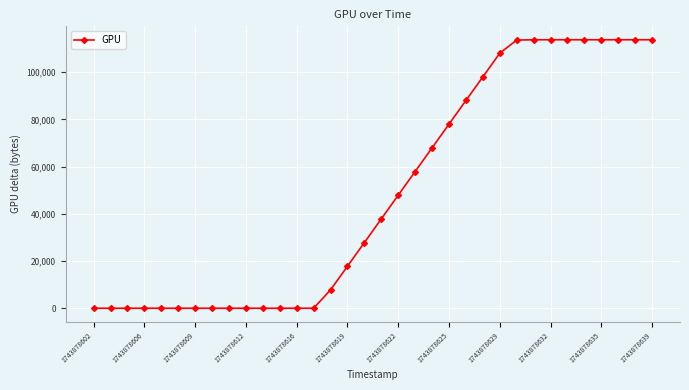

What is the greatest value displayed?

113729